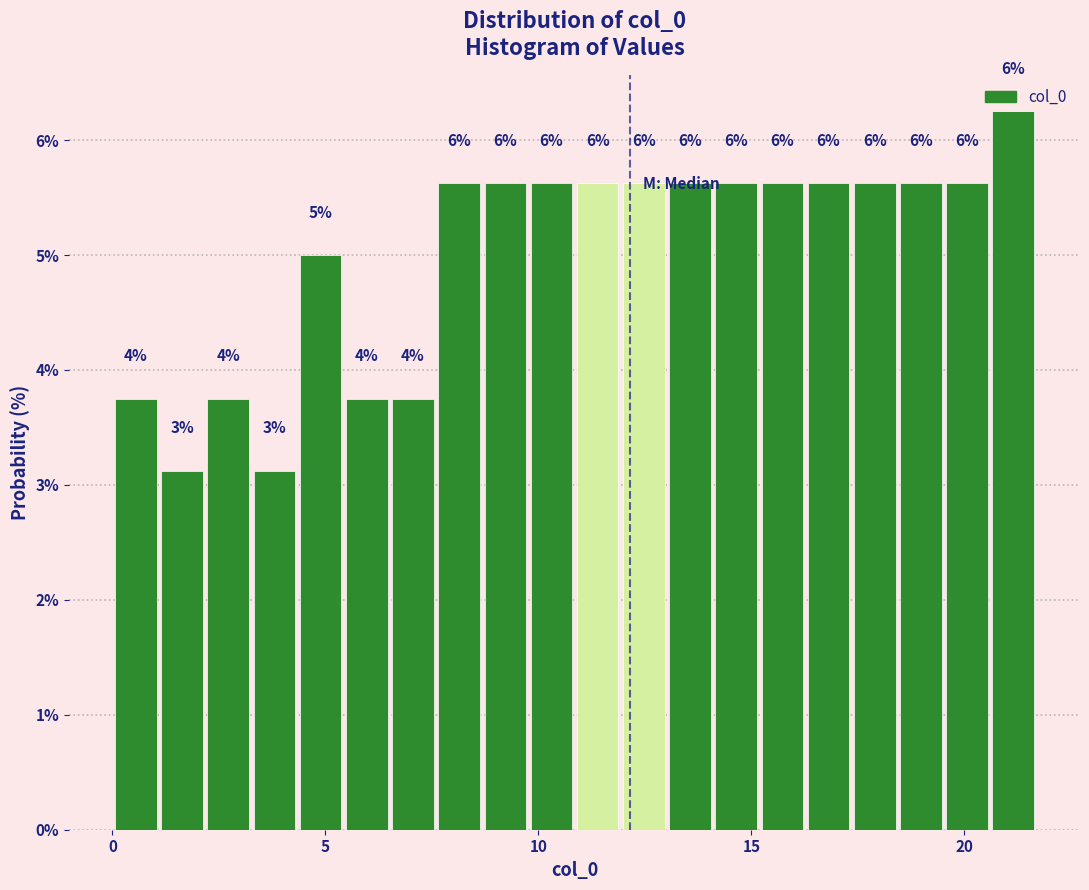

Read against the x-axis, roughly where is the centre of the tallest bar?

21.0